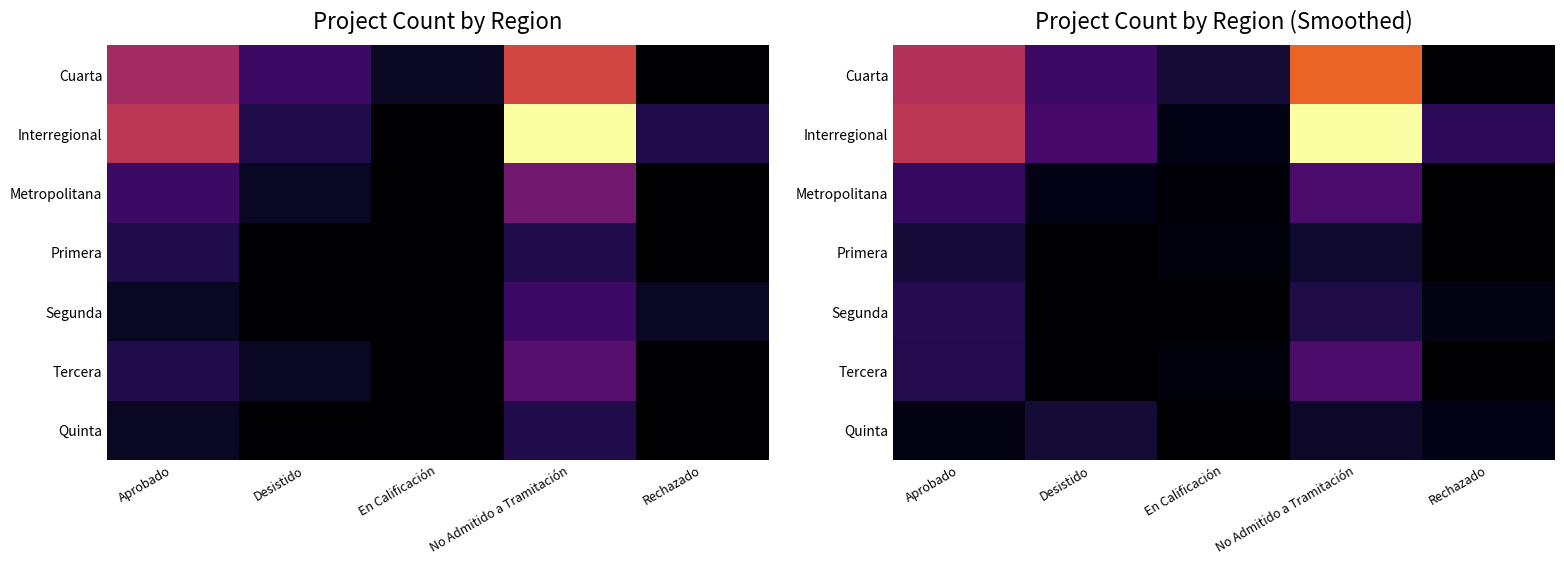

At how many categories does at least one series exceed 6?

2